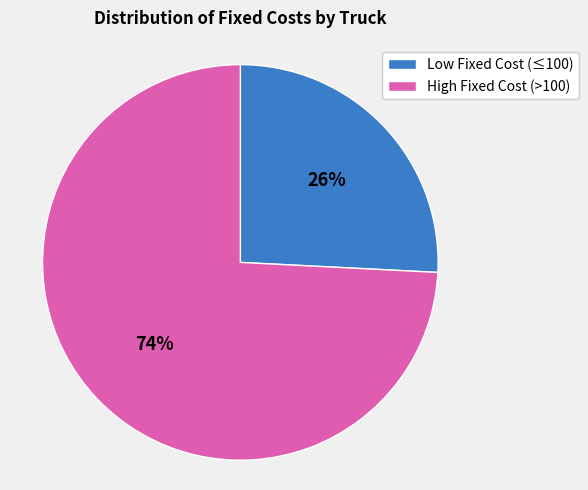

How many slices are in this pie chart?

2